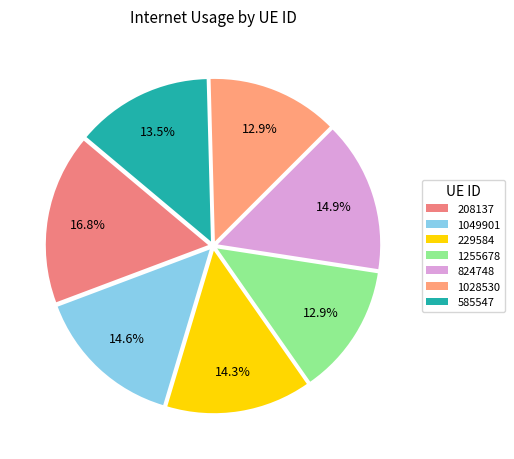

How many segments does this pie chart have?

7